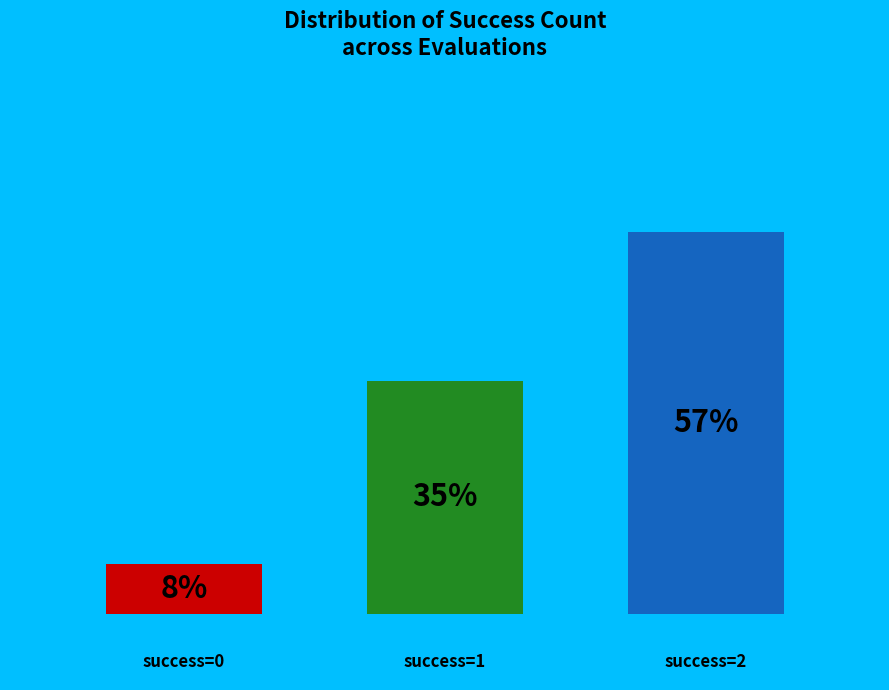

True or false: 3+ accounts for 92% of the total.

True